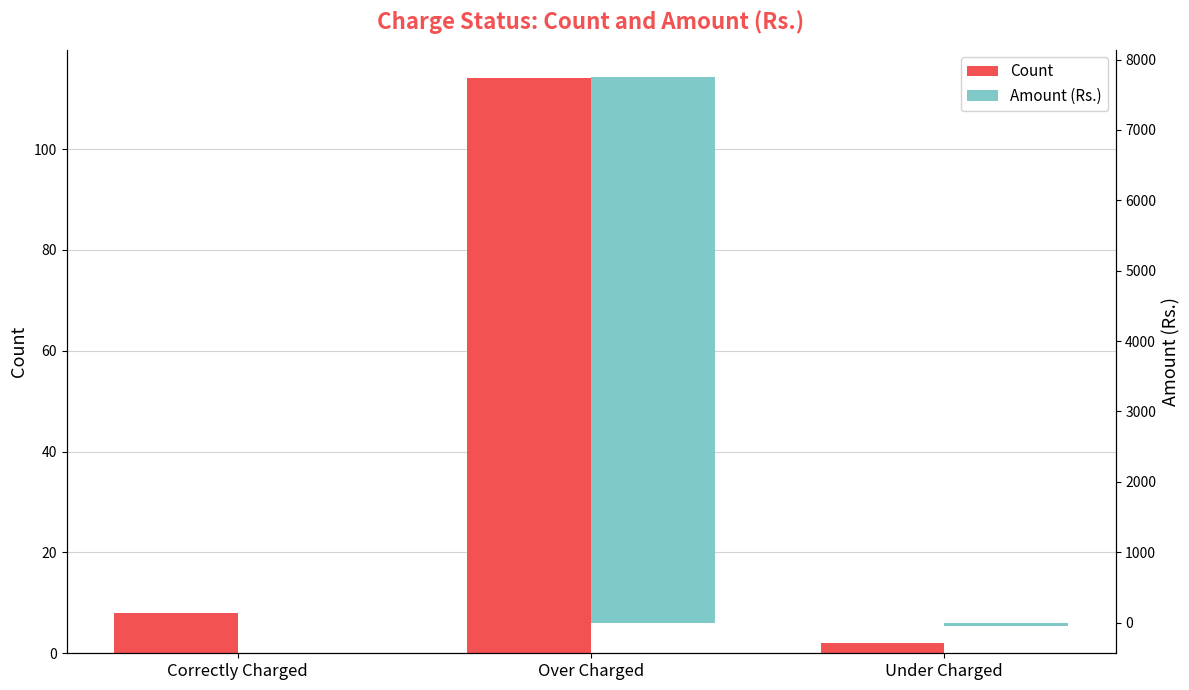

What is the average value of the Count series?

41.3